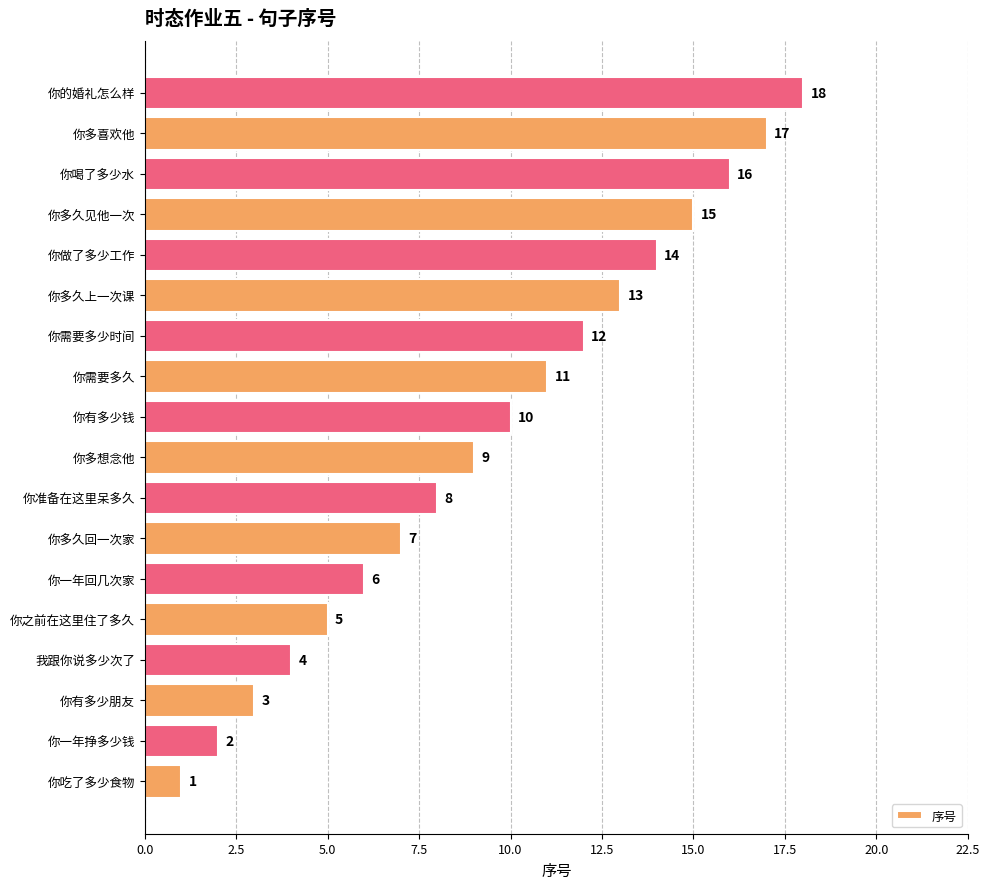

At which label is the value closest to 9?

你多想念他